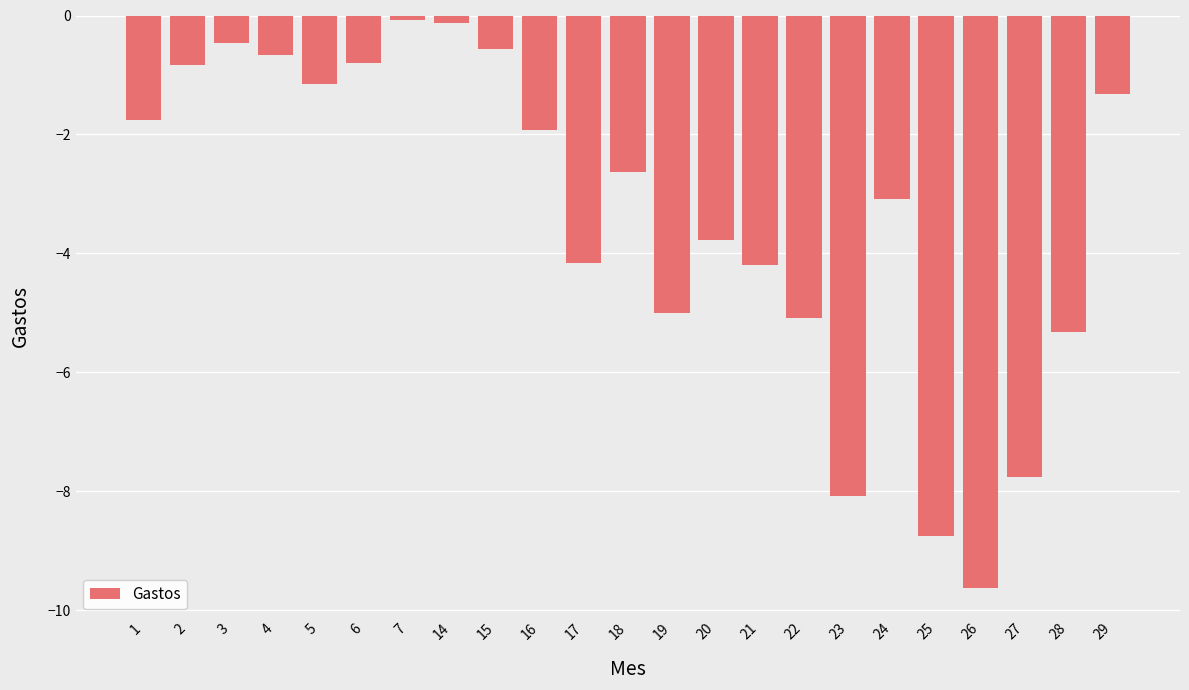

Reading left to right, extract all data points from this chart.

-1.8	-0.8	-0.5	-0.7	-1.1	-0.8	-0.1	-0.1	-0.6	-1.9	-4.2	-2.6	-5.0	-3.8	-4.2	-5.1	-8.1	-3.1	-8.7	-9.6	-7.8	-5.3	-1.3